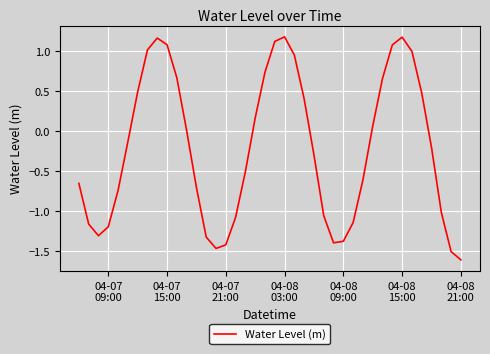

What is the minimum value shown in the chart?

-1.6